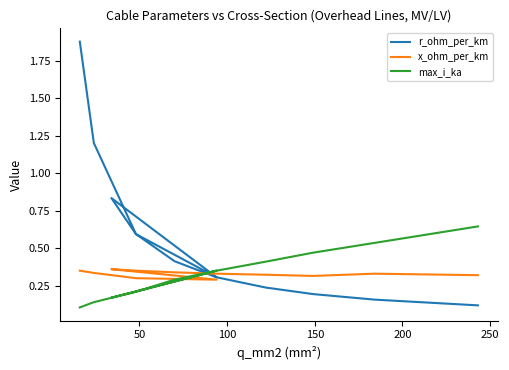

The value of r_ohm_per_km at 150 is 0.4. True or false?

False